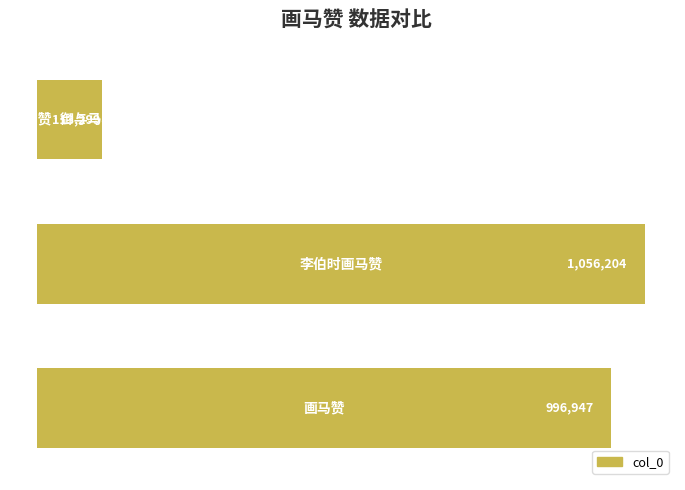

What is the value of the 3rd bar from the top?

996947